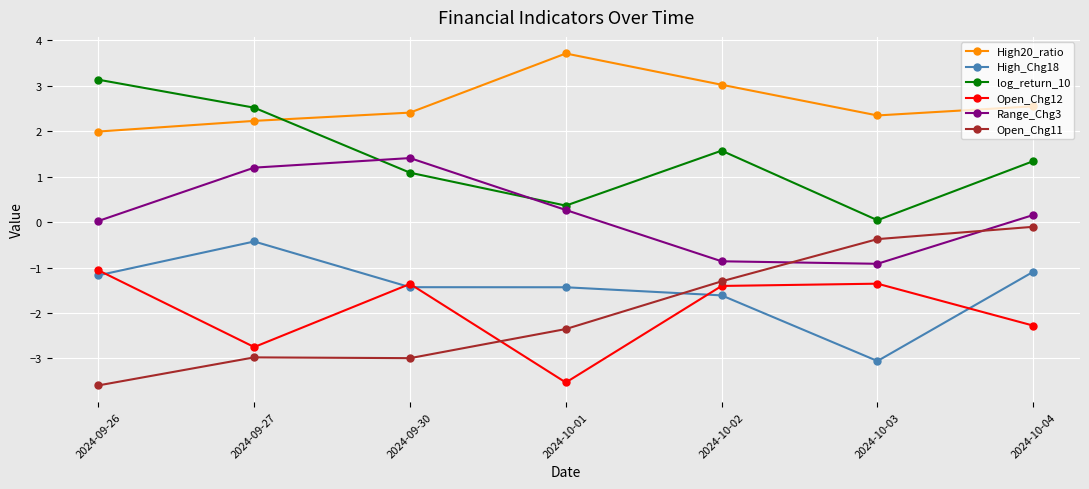

What is the value of the Open_Chg12 point at the 2nd from the left?

-2.8